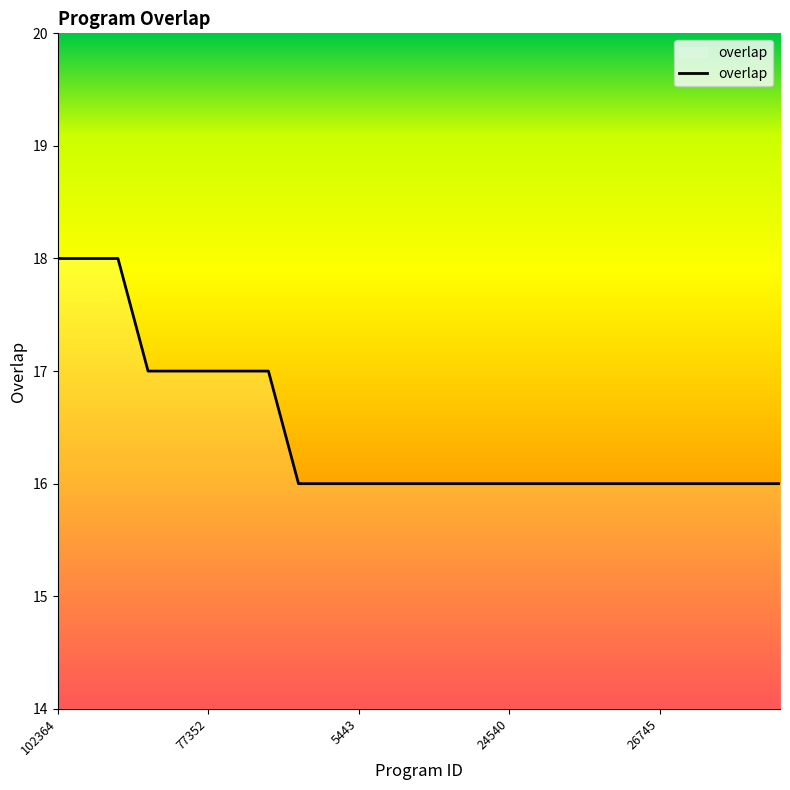

What is the greatest value displayed?

18